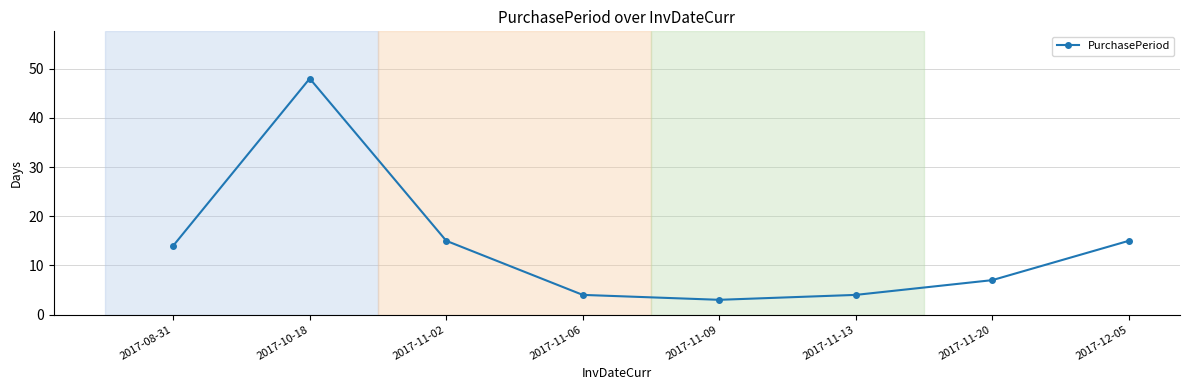

How many values are below 14?

4